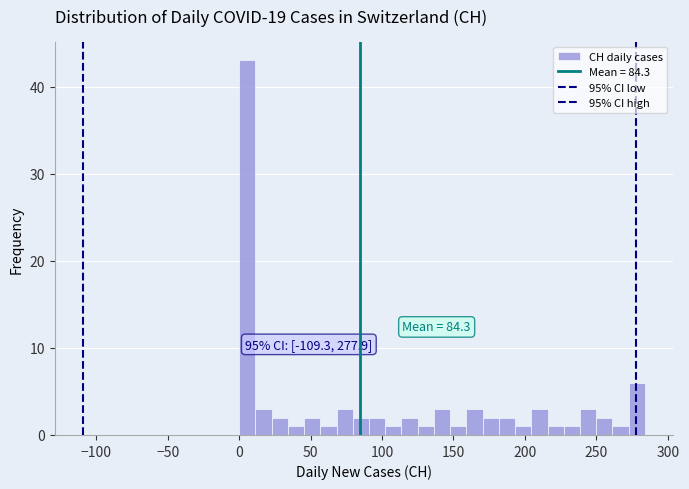

Read against the x-axis, roughly where is the centre of the tallest bar?

5